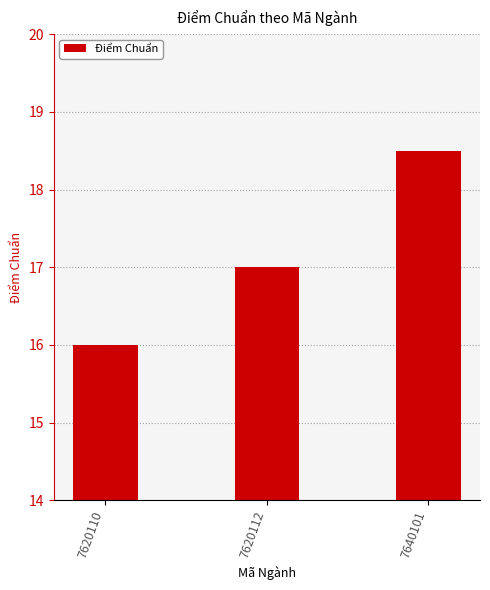

Rank the categories by value from highest to lowest.

7640101, 7620112, 7620110